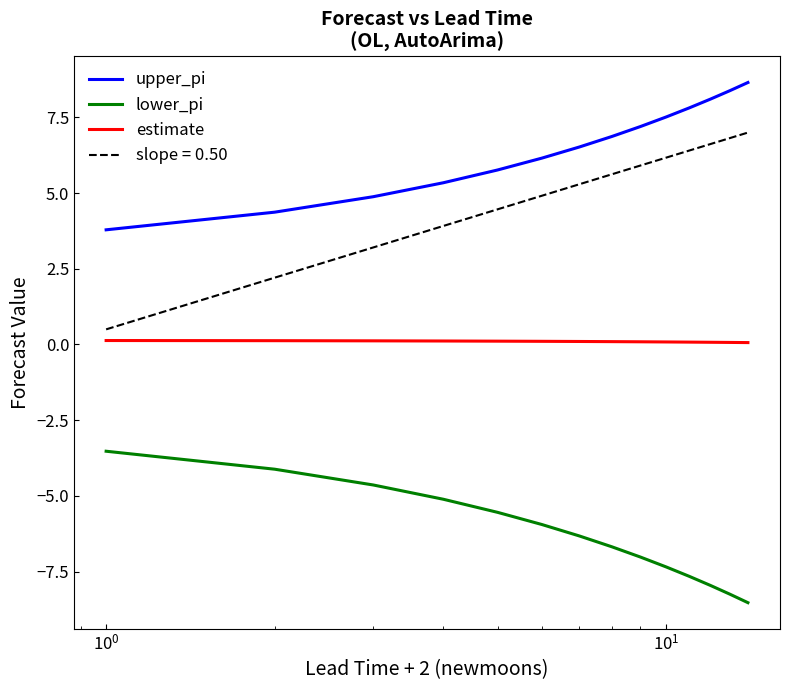

What is the average value of the upper_pi series?

6.5